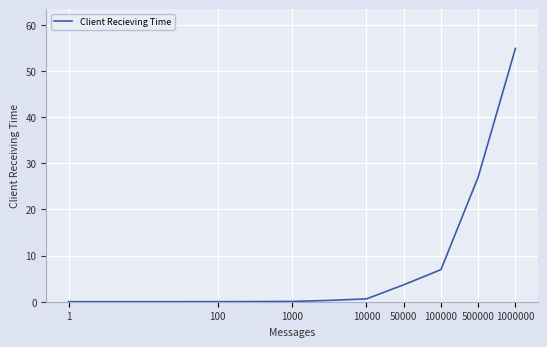

What is the greatest value displayed?

54.9